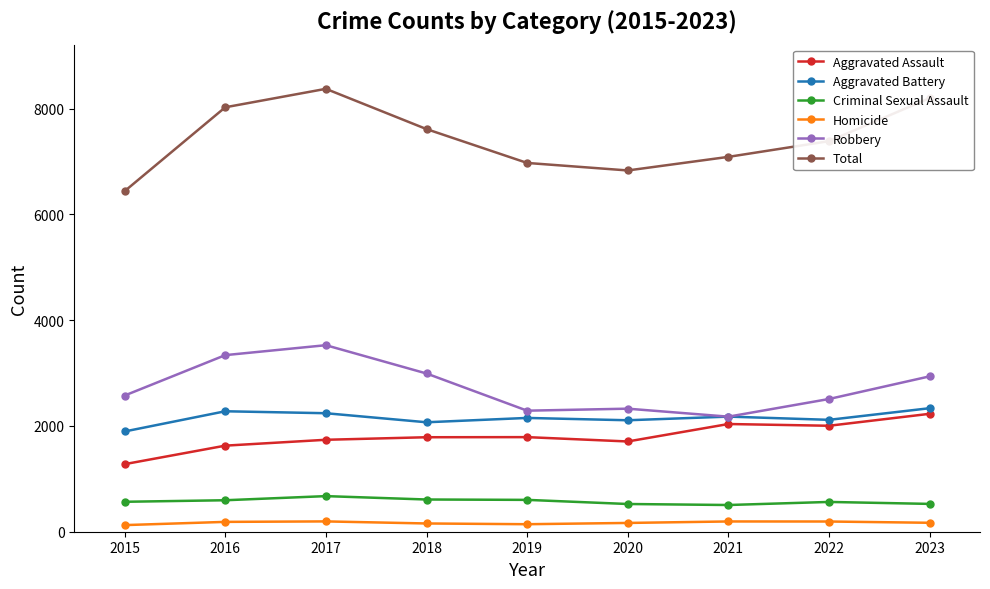

True or false: Robbery and Homicide cross at least once.

False